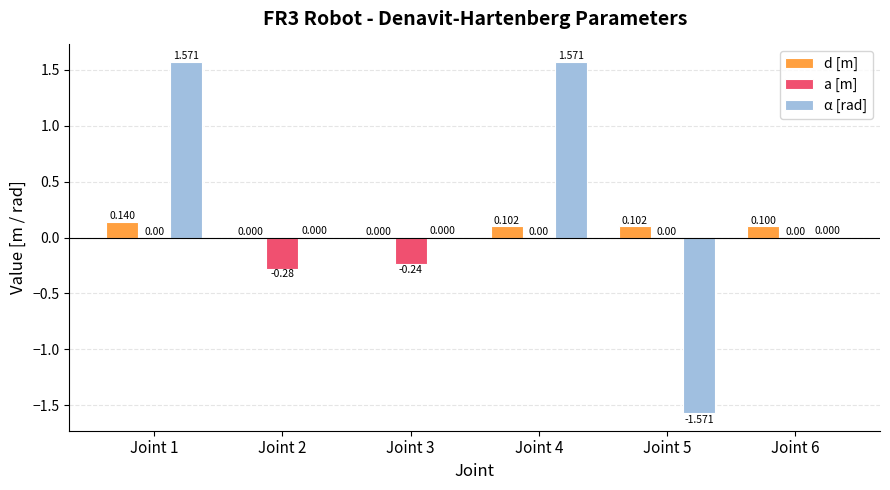

Does the chart contain stacked bars?

No